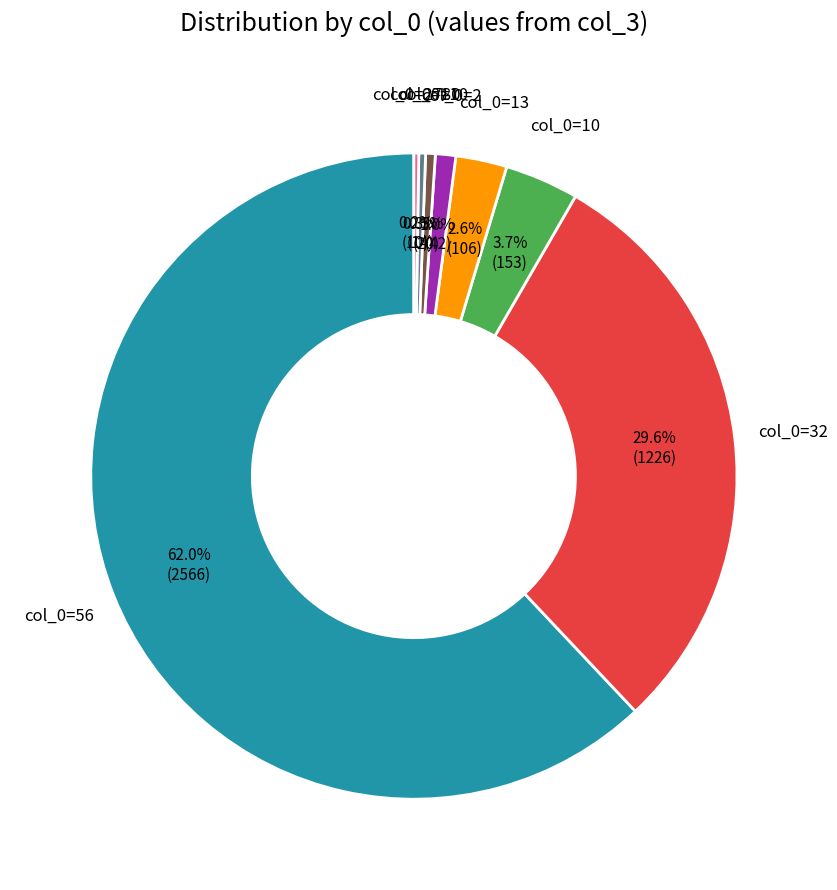

Is there a majority slice in this chart?

Yes